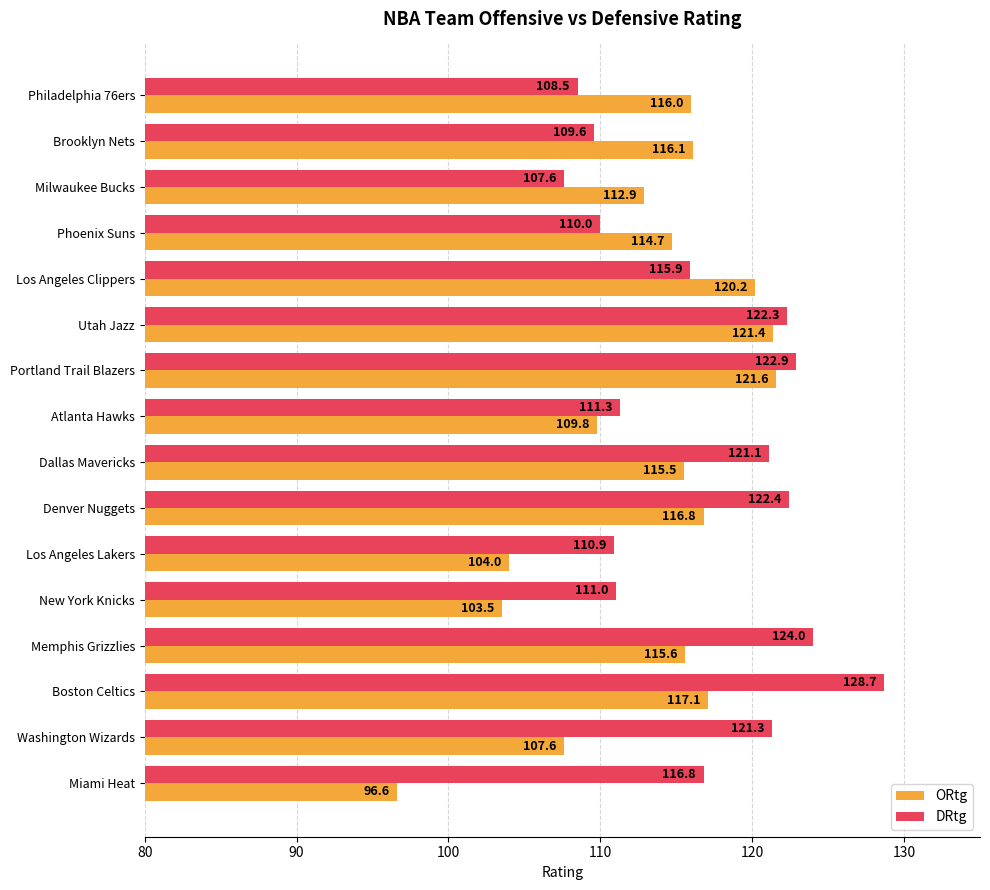

At Phoenix Suns, list the series in order from largest to smallest.

ORtg, DRtg